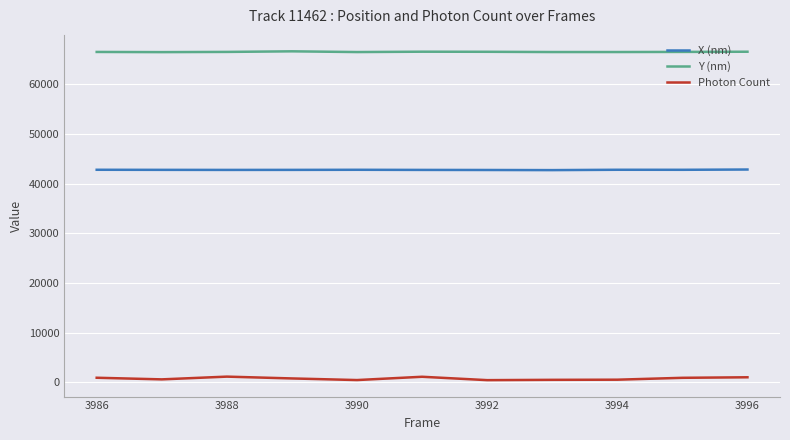

Which series has the largest range (max minus min)?

Photon Count